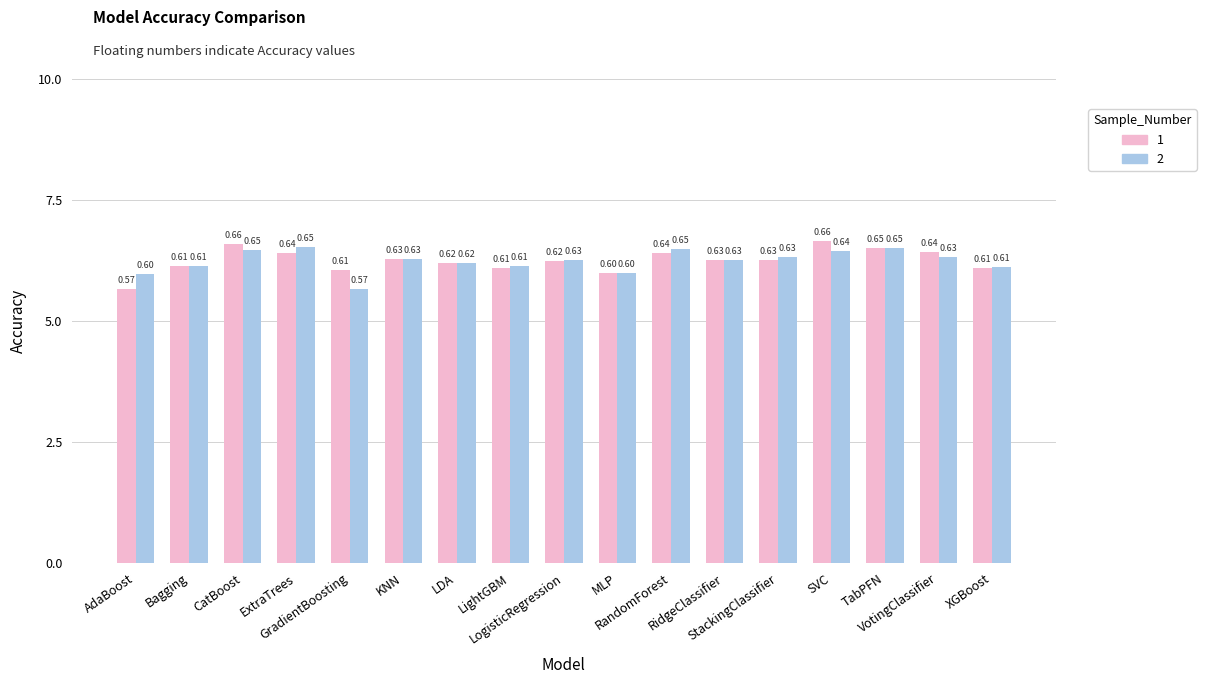

The 1 series shows 0.2 at AdaBoost. True or false?

False